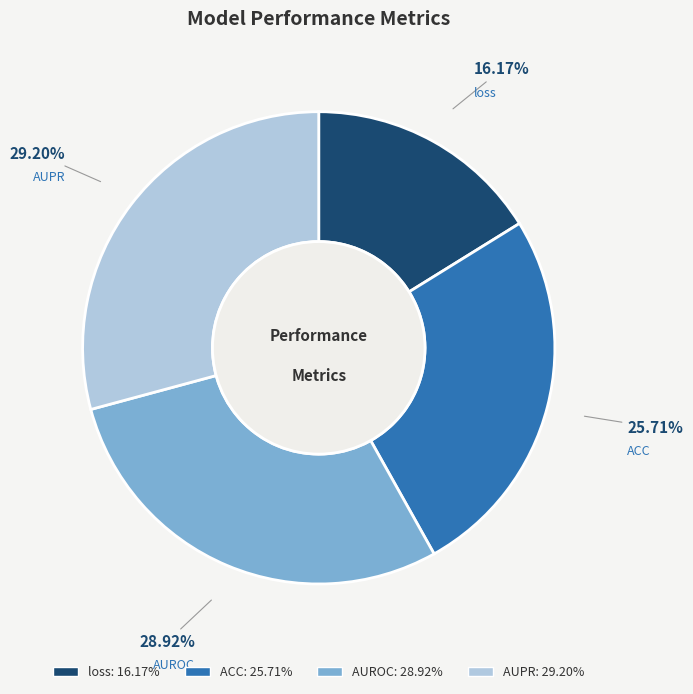

Does loss account for over 50% of the chart?

No